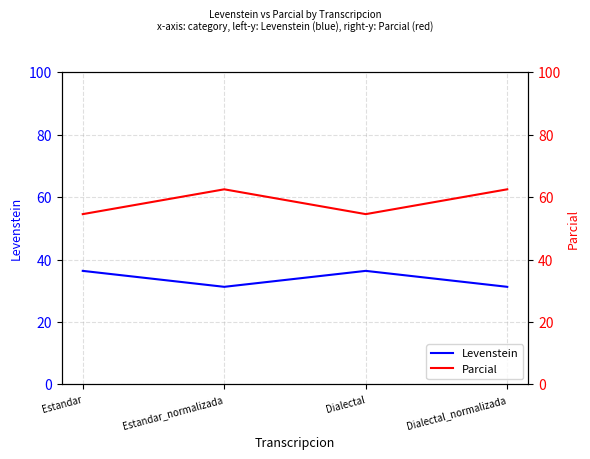

What is the label of the 2nd point from the right?

Dialectal